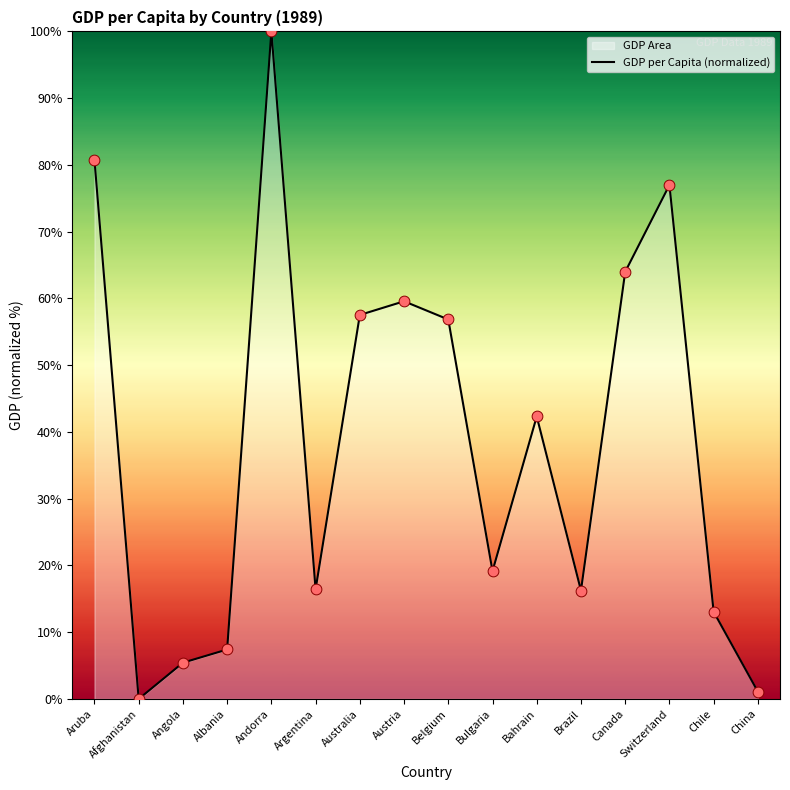

What is the ratio of the value at Belgium to the value at Andorra?

0.6